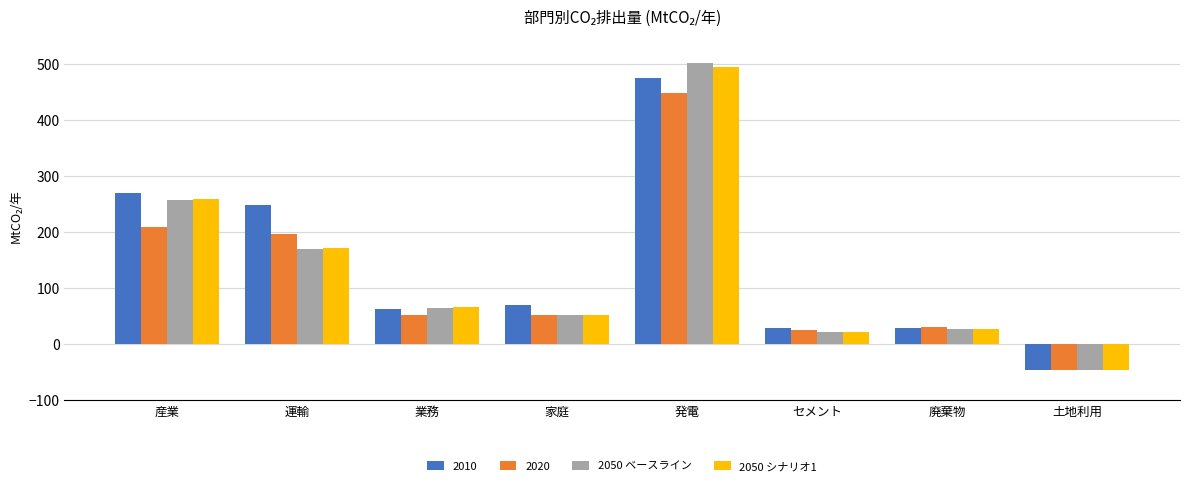

At which label is 2050 ベースライン closest to 228?

産業